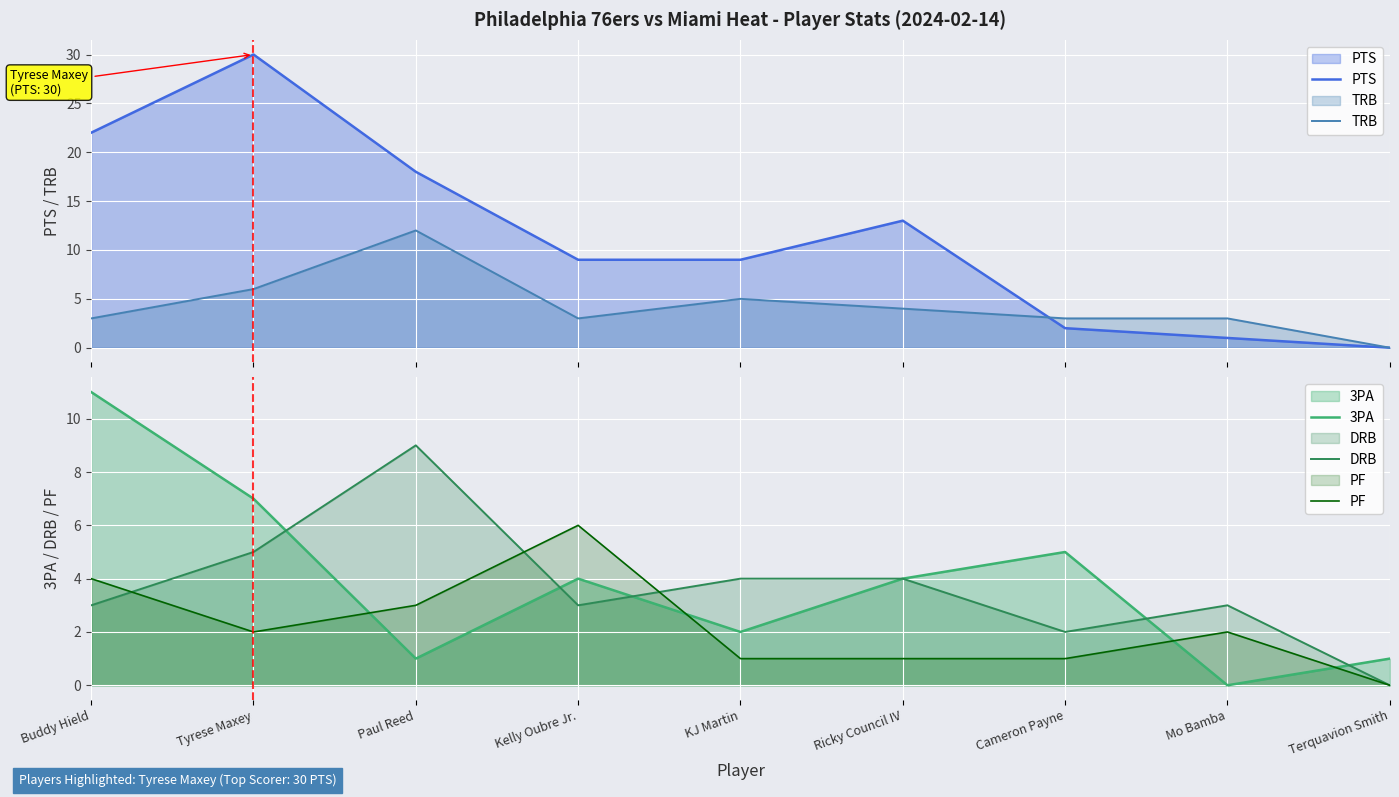

Where is the first local maximum for PF?

Kelly Oubre Jr.